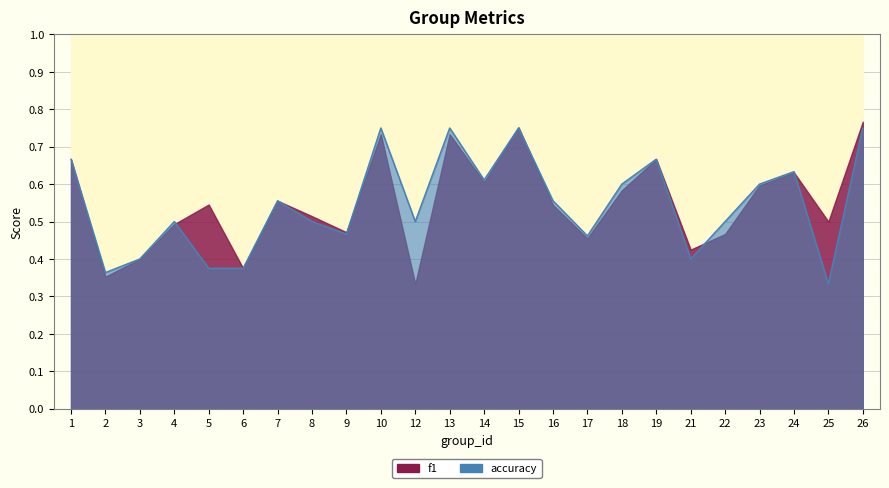

How many points are higher than both their immediate neighbors (excluding endpoints)?

7